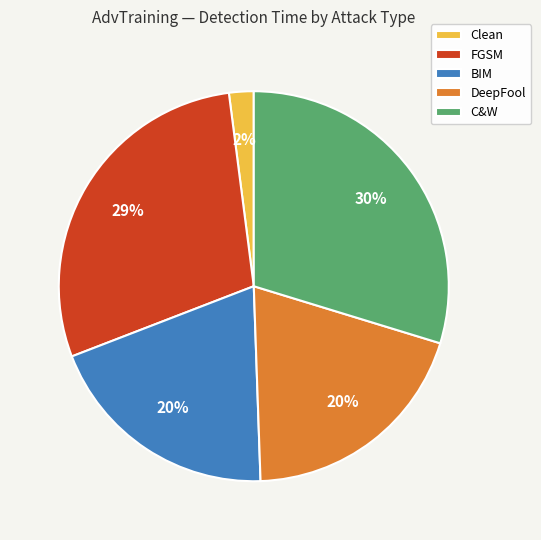

To the nearest percent, what percentage of the pie is C&W?

30%